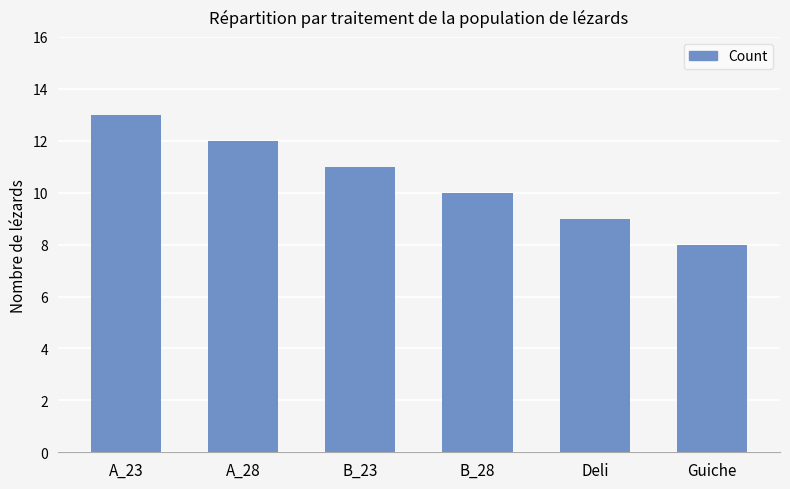

What is the ratio of the value at B_28 to the value at Deli?

1.1